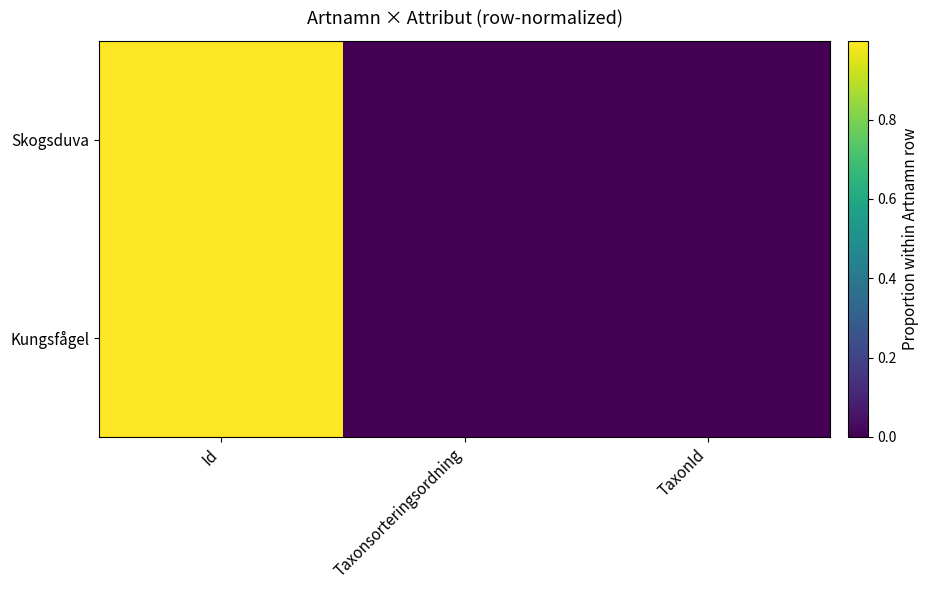

Rank the series at TaxonId from lowest to highest value.

Skogsduva, Kungsfågel